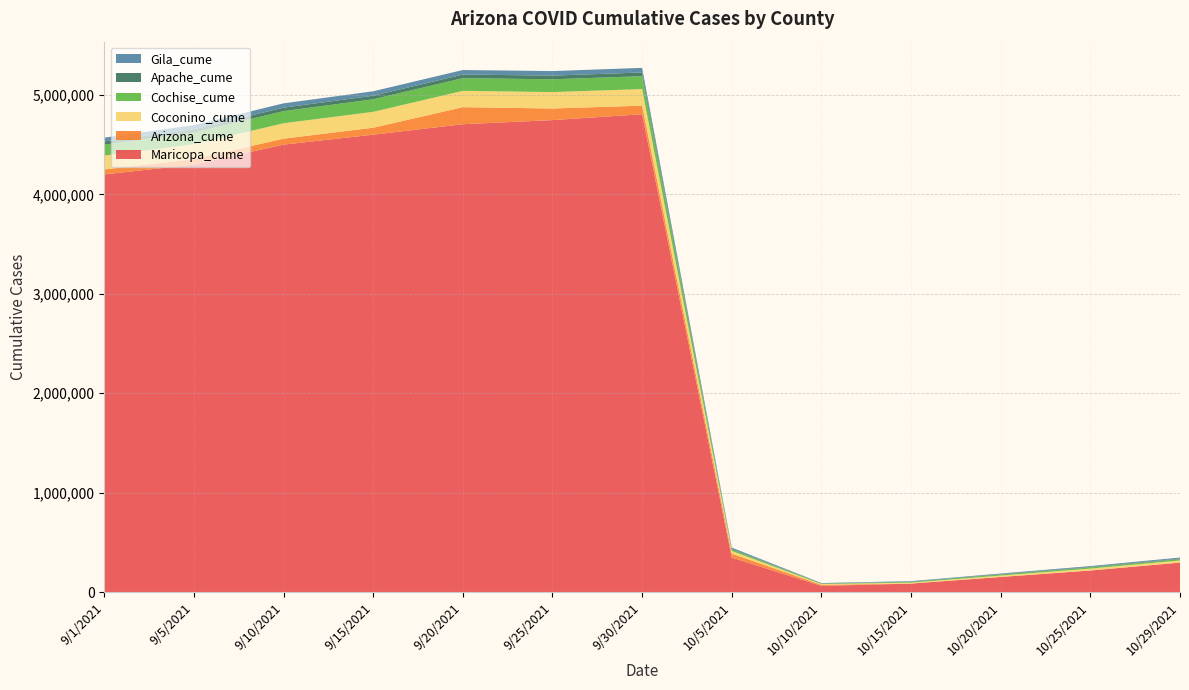

Reading left to right, list all the values displayed in this chart.

Maricopa_cume: 9/1/2021=4200000	9/5/2021=4300000	9/10/2021=4500000	9/15/2021=4600000	9/20/2021=4705213	9/25/2021=4746567	9/30/2021=4805450	10/5/2021=346545	10/10/2021=61586	10/15/2021=85214	10/20/2021=151509	10/25/2021=216624	10/29/2021=295975
Arizona_cume: 9/1/2021=50000	9/5/2021=55000	9/10/2021=60000	9/15/2021=70000	9/20/2021=171369	9/25/2021=116776	9/30/2021=86288	10/5/2021=39076	10/10/2021=11753	10/15/2021=493	10/20/2021=347	10/25/2021=271	10/29/2021=219
Coconino_cume: 9/1/2021=140000	9/5/2021=148000	9/10/2021=155000	9/15/2021=160000	9/20/2021=164418	9/25/2021=165133	9/30/2021=166688	10/5/2021=27653	10/10/2021=6753	10/15/2021=9087	10/20/2021=13657	10/25/2021=19006	10/29/2021=21505
Cochise_cume: 9/1/2021=110000	9/5/2021=118000	9/10/2021=122000	9/15/2021=126000	9/20/2021=127582	9/25/2021=128783	9/30/2021=129847	10/5/2021=15664	10/10/2021=4728	10/15/2021=7307	10/20/2021=10625	10/25/2021=11881	10/29/2021=13118
Apache_cume: 9/1/2021=32000	9/5/2021=34000	9/10/2021=35000	9/15/2021=36000	9/20/2021=36368	9/25/2021=36830	9/30/2021=37430	10/5/2021=6559	10/10/2021=1899	10/15/2021=2784	10/20/2021=4012	10/25/2021=5077	10/29/2021=5698
Gila_cume: 9/1/2021=38000	9/5/2021=41000	9/10/2021=43000	9/15/2021=44500	9/20/2021=45551	9/25/2021=45732	9/30/2021=46188	10/5/2021=11629	10/10/2021=3741	10/15/2021=4803	10/20/2021=6284	10/25/2021=8221	10/29/2021=10453